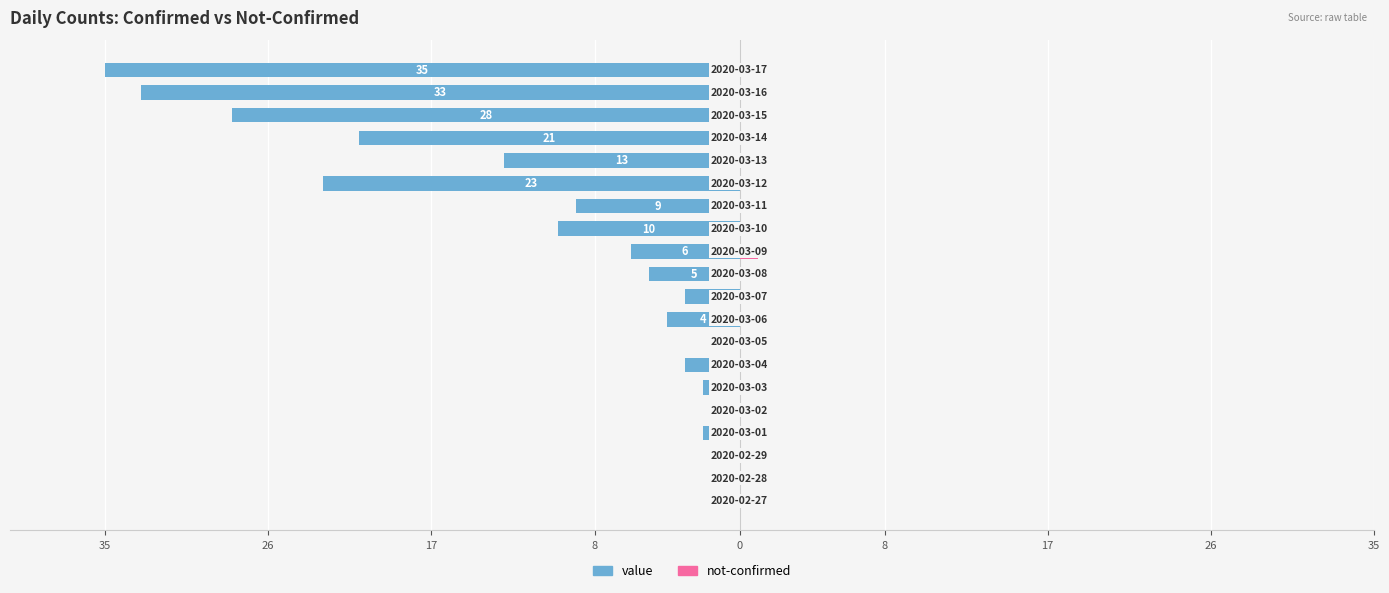

What is the average value of the value series?

-10